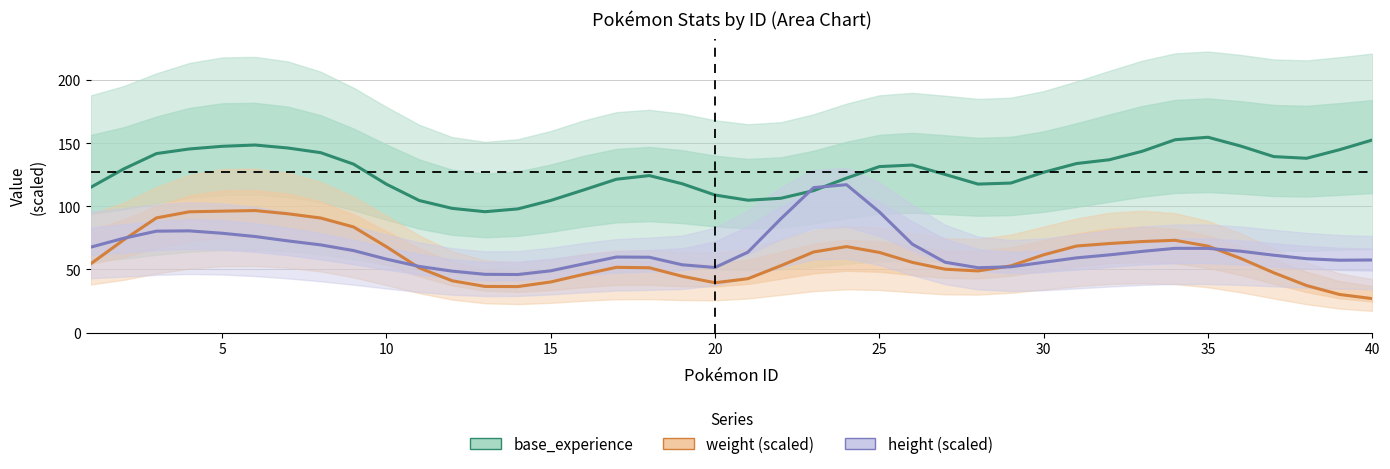

What are all the series names shown in the legend?

base_experience, weight (scaled), height (scaled)